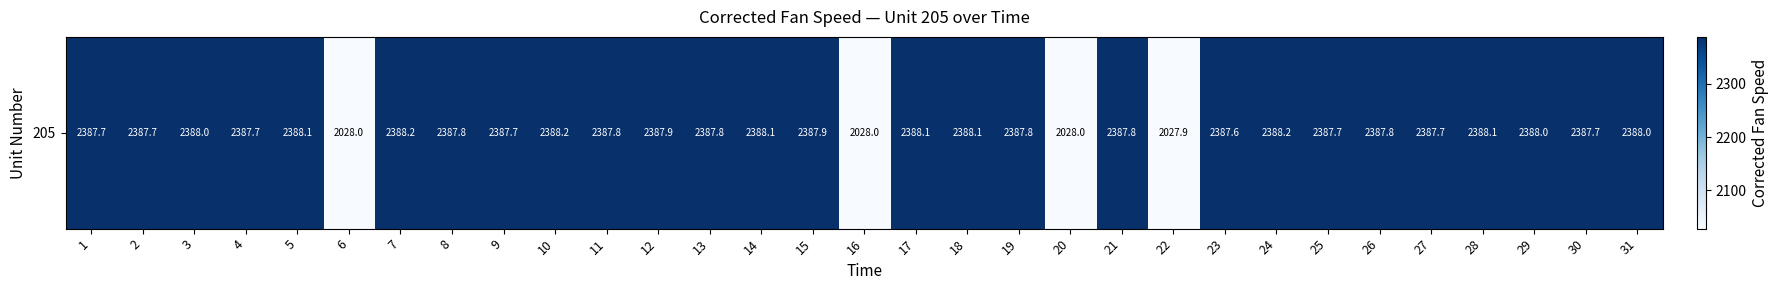

What is the sum of the values at 11 and 4?

4775.5